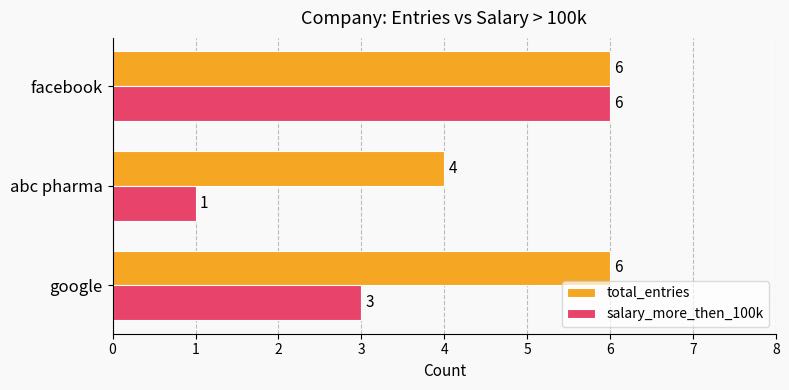

At google, list the series in order from largest to smallest.

total_entries, salary_more_then_100k